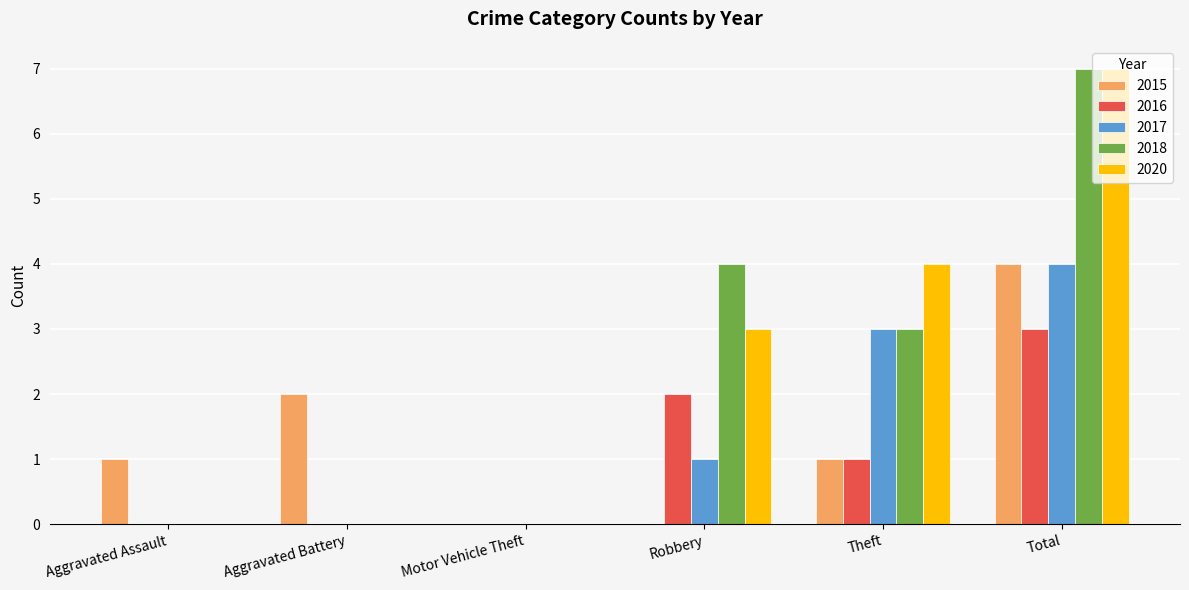

Is the value of 2016 at Total greater than the value of 2015 at Motor Vehicle Theft?

Yes